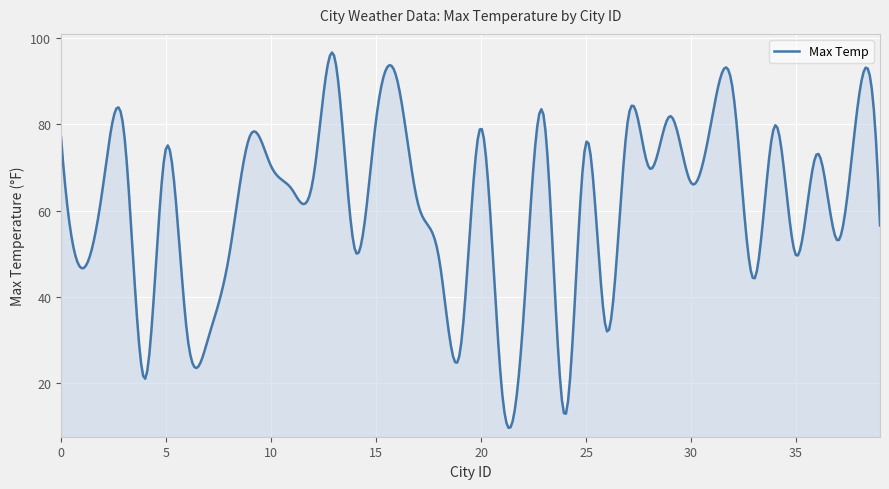

What is the greatest value displayed?

96.7